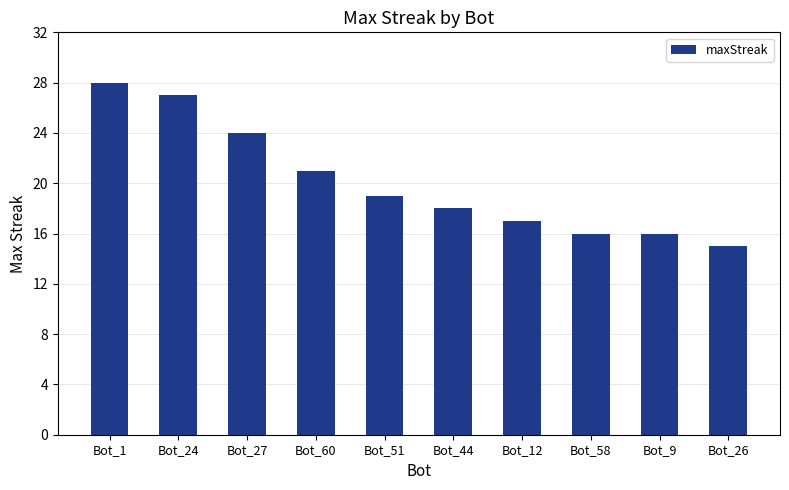

Reading left to right, list all the values displayed in this chart.

28	27	24	21	19	18	17	16	16	15